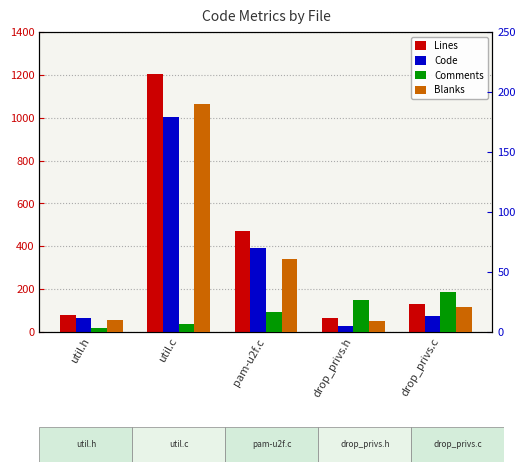

At which category is the sum across all series the highest?

util.c